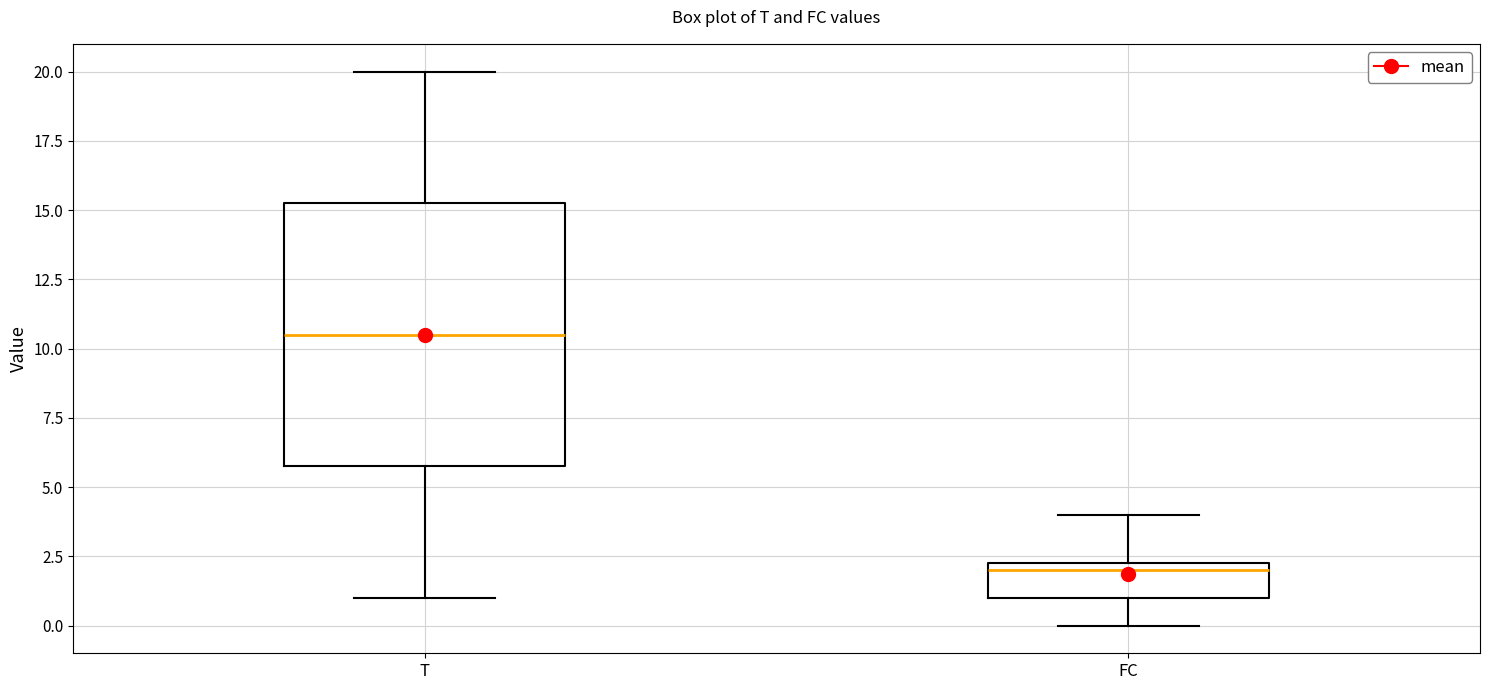

Reading left to right, read every box against the y-axis: the position of its median line, the range the box covers, and the ends of its whiskers. The values are not printed on the chart, so give them approximately, as read against the axis.

T: median 10.5, box 6.0 to 15.5, whiskers 1.0 to 20.0
FC: median 2.0, box 1.0 to 2.5, whiskers 0.0 to 4.0